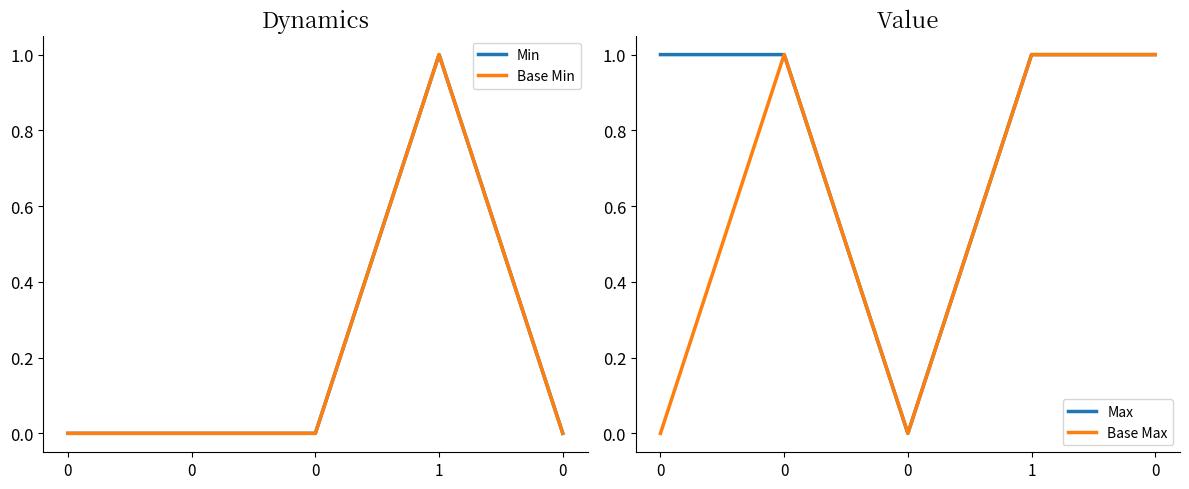

What is the average value of the Max series?

1